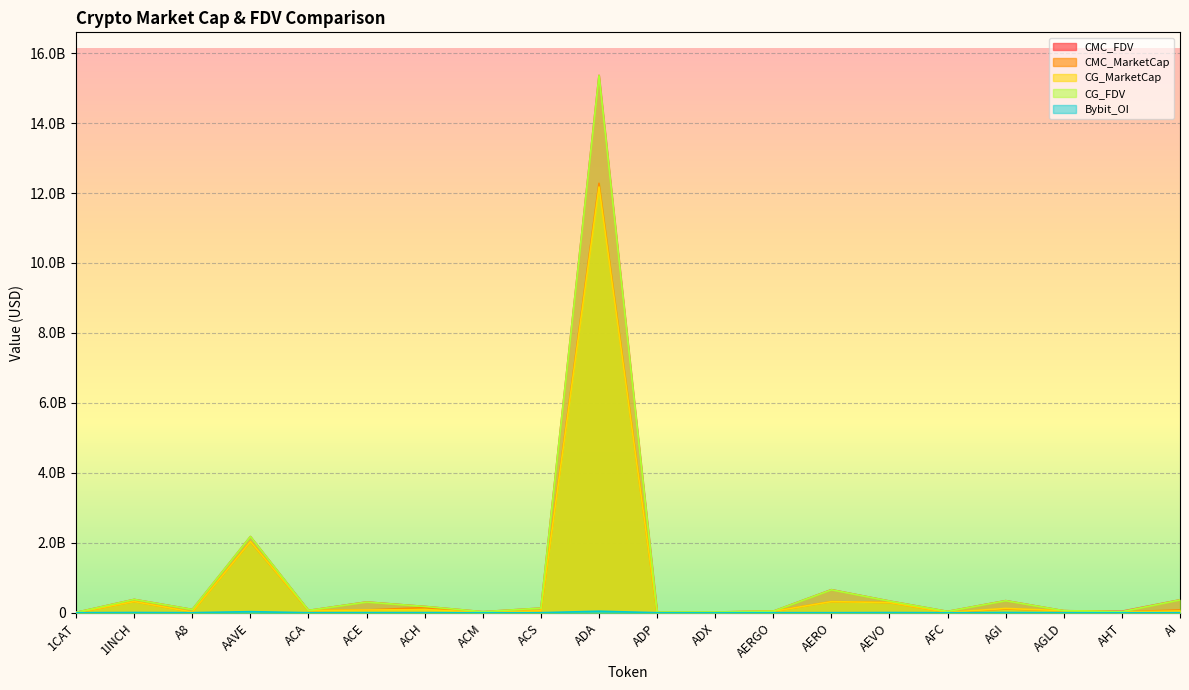

At how many categories does at least one series exceed 6452884995?

1